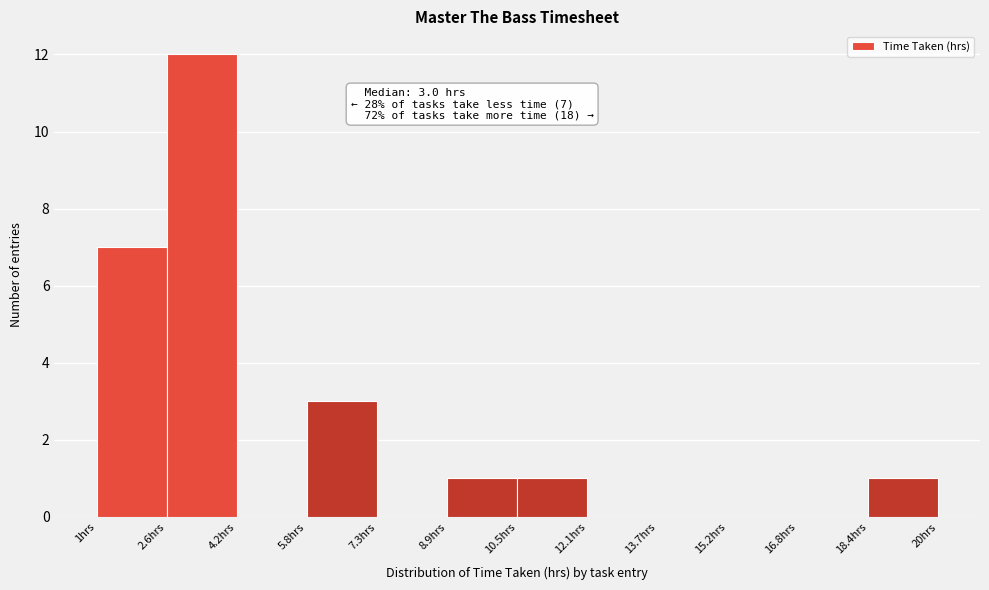

Which range on the x-axis has the tallest bar?

2.6 to 4.2